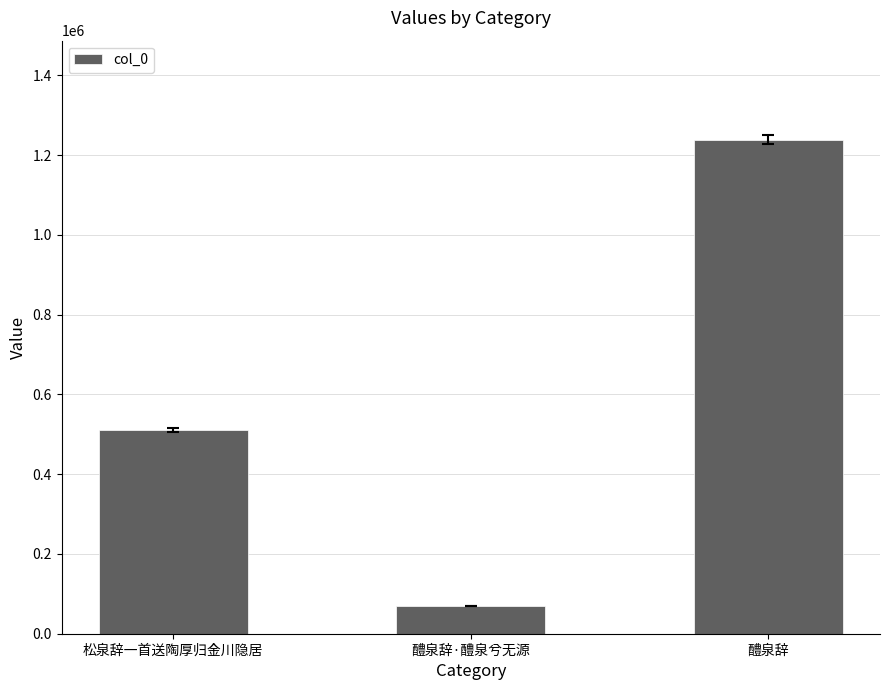

Is it true that the value at 松泉辞一首送陶厚归金川隐居 is 171456?

False